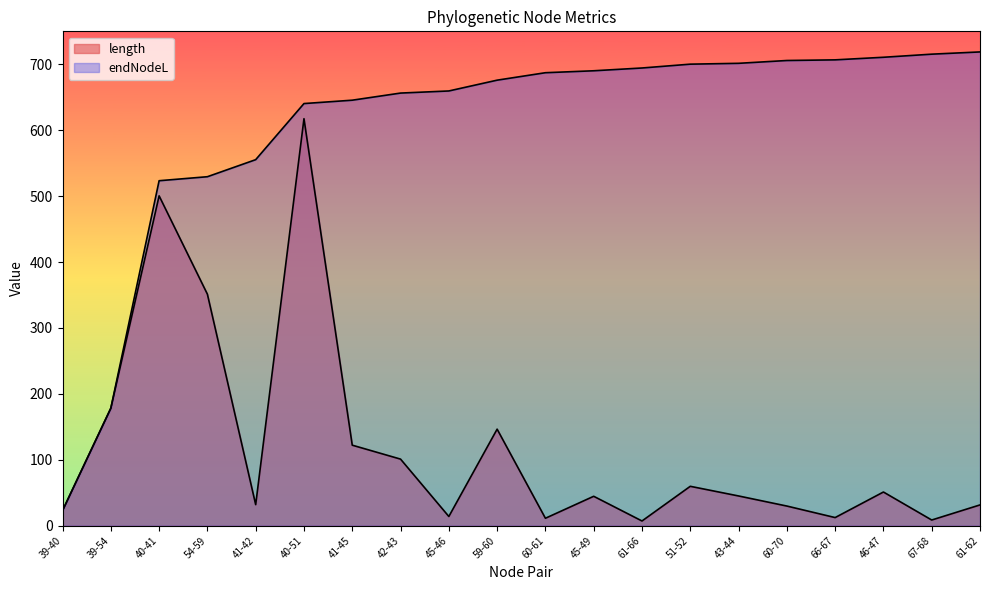

Reading left to right, what are all the values shown in this chart?

length: 39-40=22.9	39-54=178.2	40-41=500.4	54-59=351.2	41-42=32.0	40-51=617.5	41-45=122.2	42-43=101.0	45-46=14.0	59-60=146.5	60-61=11.3	45-49=44.6	61-66=7.2	51-52=59.8	43-44=45.1	60-70=29.8	66-67=12.3	46-47=51.1	67-68=8.6	61-62=31.5
endNodeL: 39-40=22.9	39-54=178.2	40-41=523.4	54-59=529.4	41-42=555.3	40-51=640.4	41-45=645.5	42-43=656.3	45-46=659.5	59-60=675.9	60-61=687.2	45-49=690.2	61-66=694.4	51-52=700.2	43-44=701.5	60-70=705.7	66-67=706.7	46-47=710.7	67-68=715.4	61-62=718.8